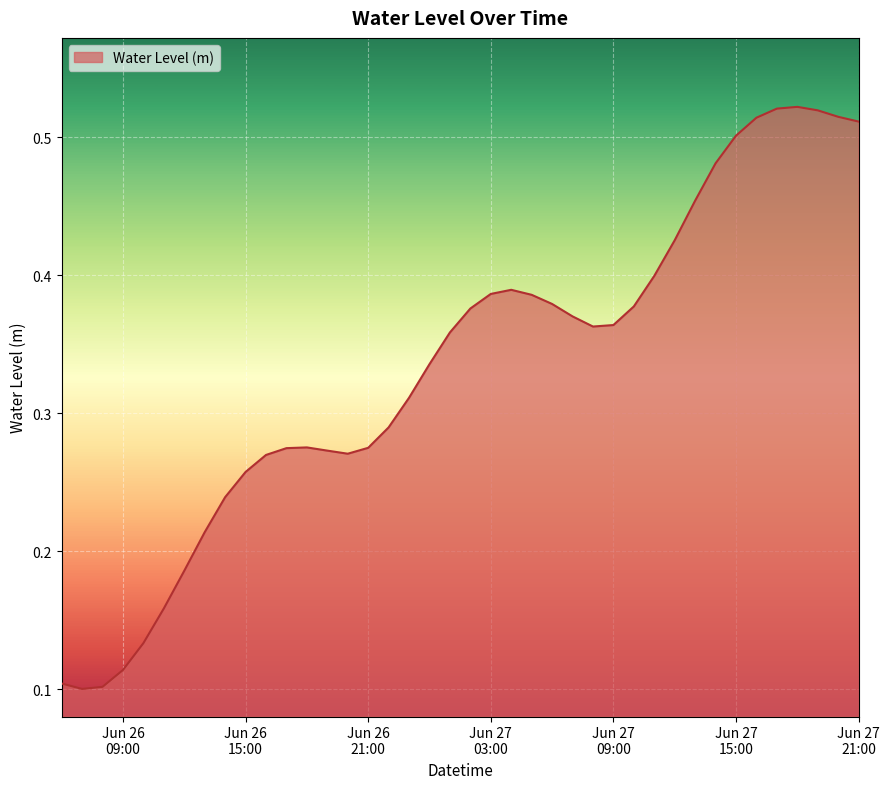

Count the values in the range 0 to 1.

40